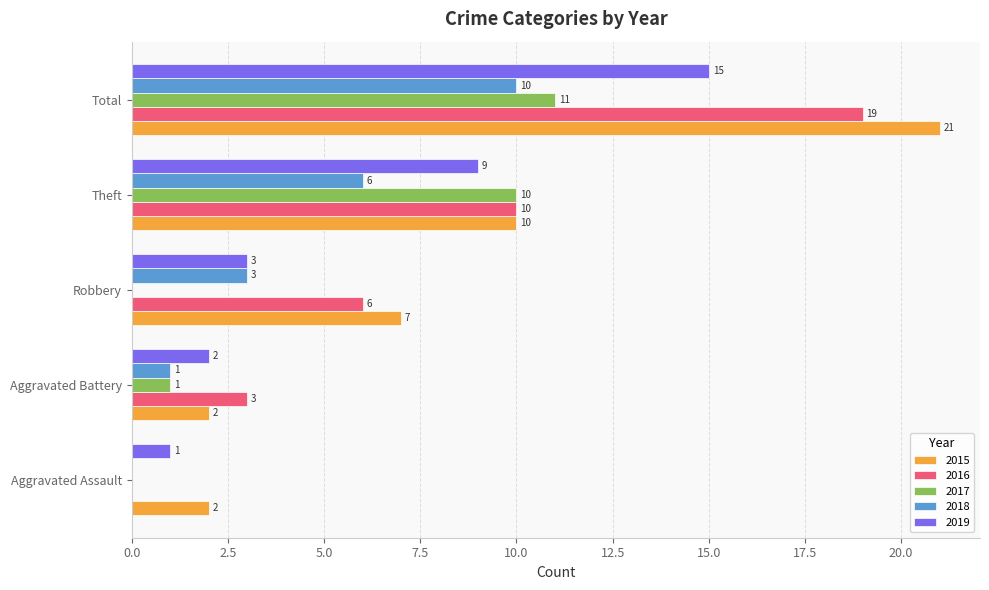

Where is 2016 nearest to the value 9?

Theft